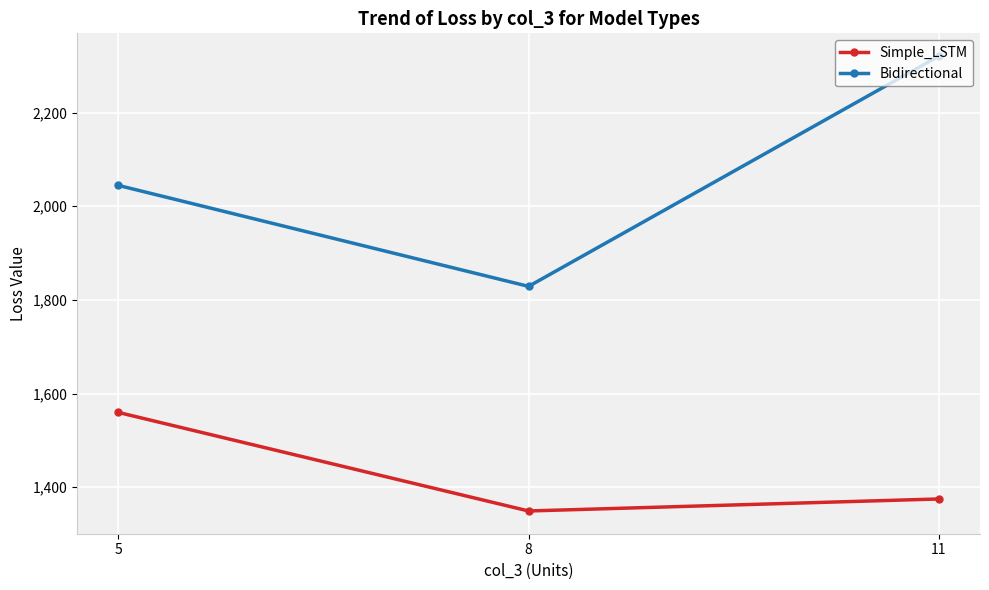

What is the sum of the Bidirectional values at 8 and 11?

4149.7